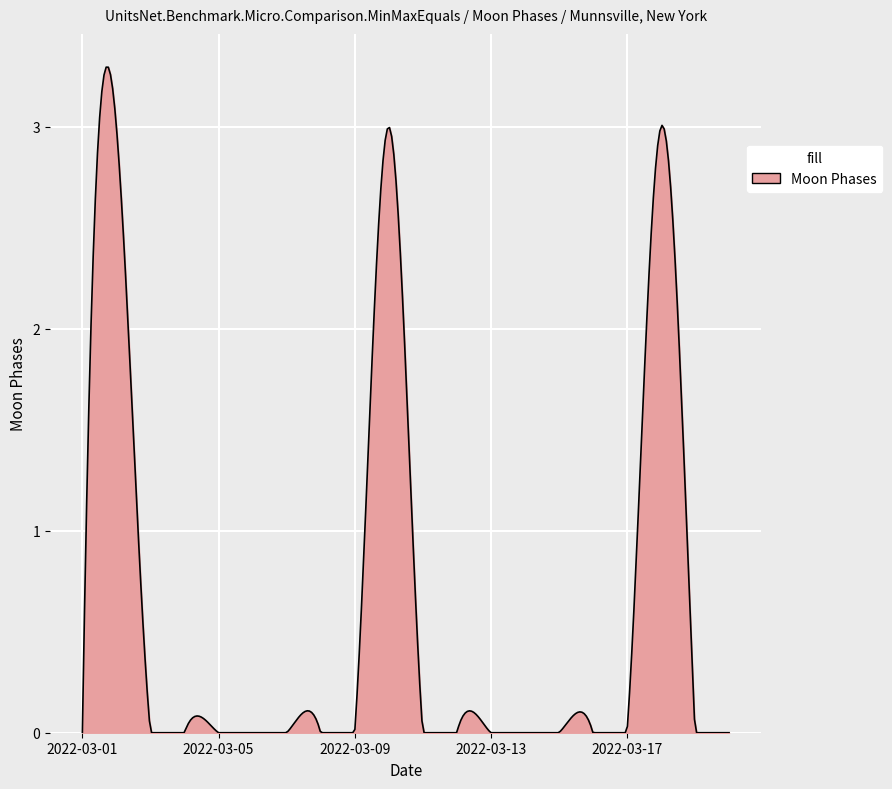

Rank the categories by value from highest to lowest.

2022-03-02, 2022-03-10, 2022-03-18, 2022-03-01, 2022-03-03, 2022-03-04, 2022-03-05, 2022-03-06, 2022-03-07, 2022-03-08, 2022-03-09, 2022-03-11, 2022-03-12, 2022-03-13, 2022-03-14, 2022-03-15, 2022-03-16, 2022-03-17, 2022-03-19, 2022-03-20